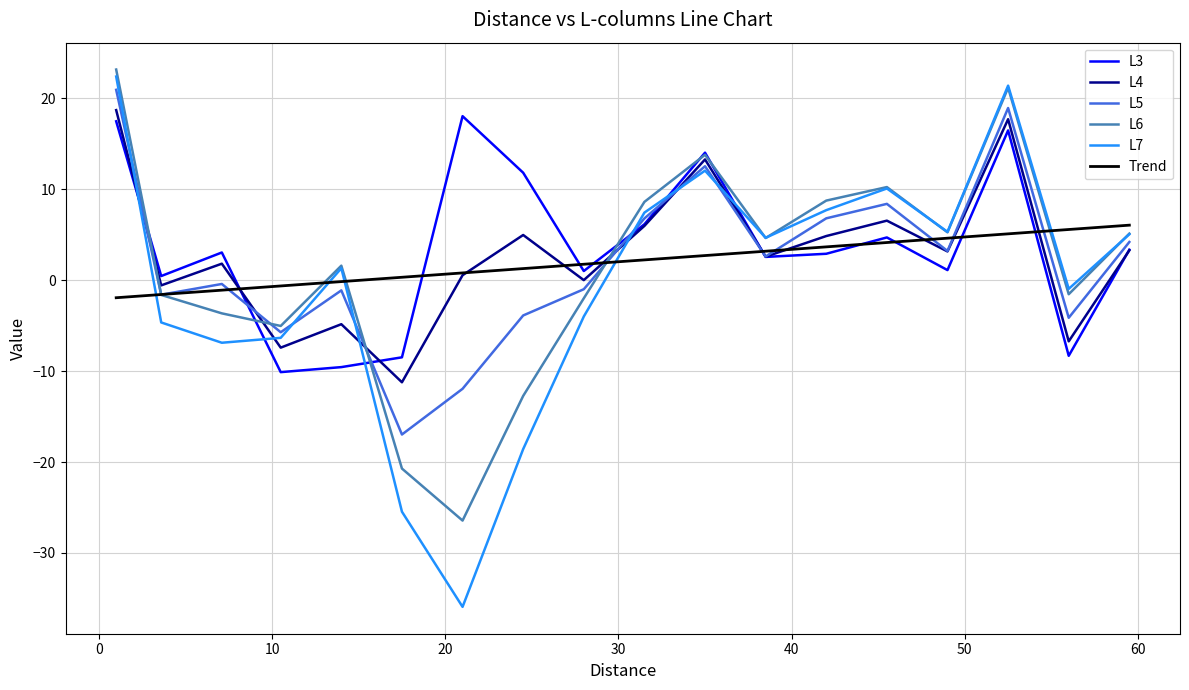

What is the average value of the L7 series?

-0.3